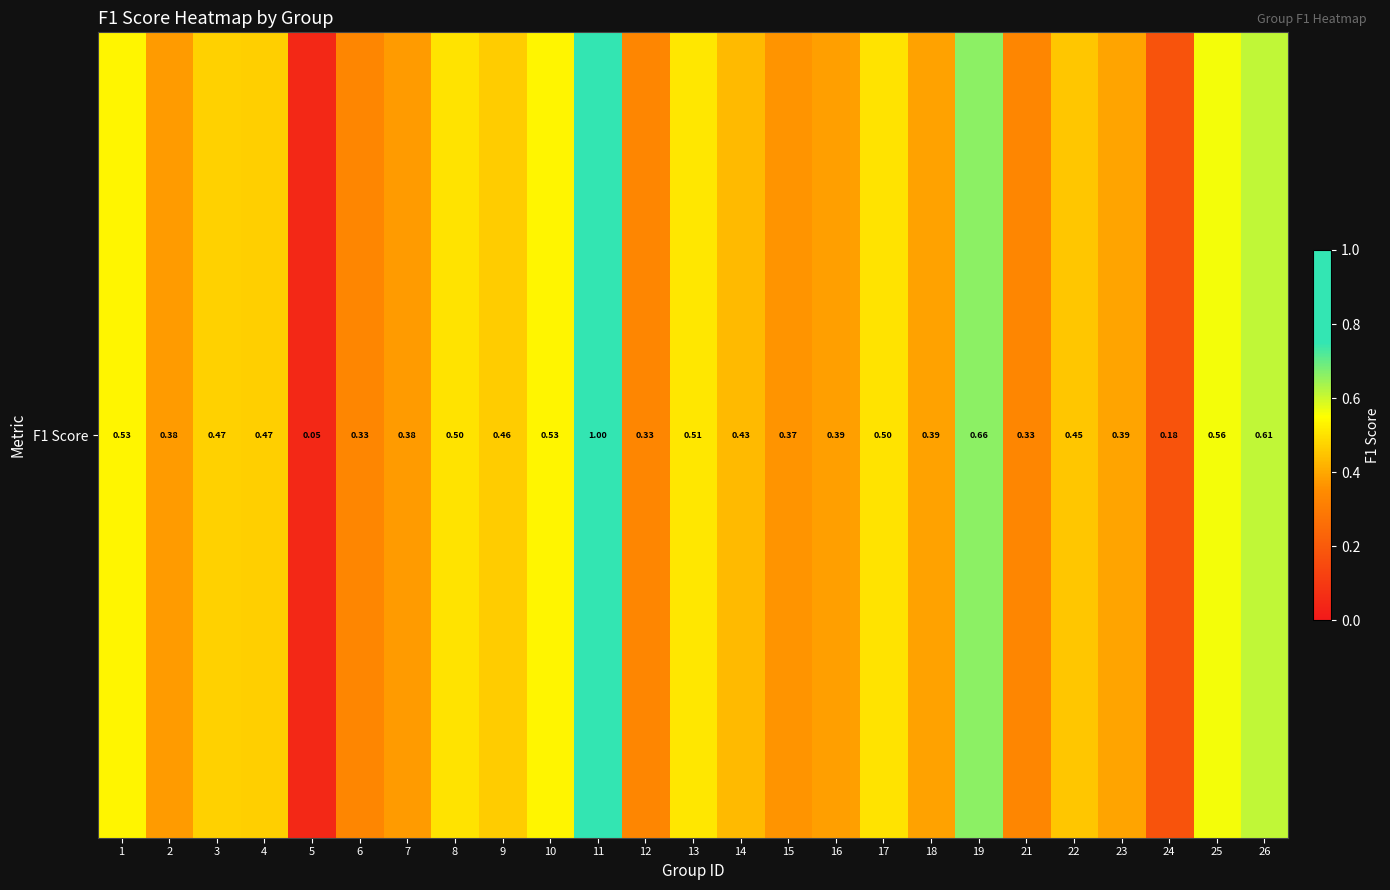

Reading left to right, transcribe all the data shown in this chart.

0.5	0.4	0.5	0.5	0.0	0.3	0.4	0.5	0.5	0.5	1.0	0.3	0.5	0.4	0.4	0.4	0.5	0.4	0.7	0.3	0.5	0.4	0.2	0.6	0.6